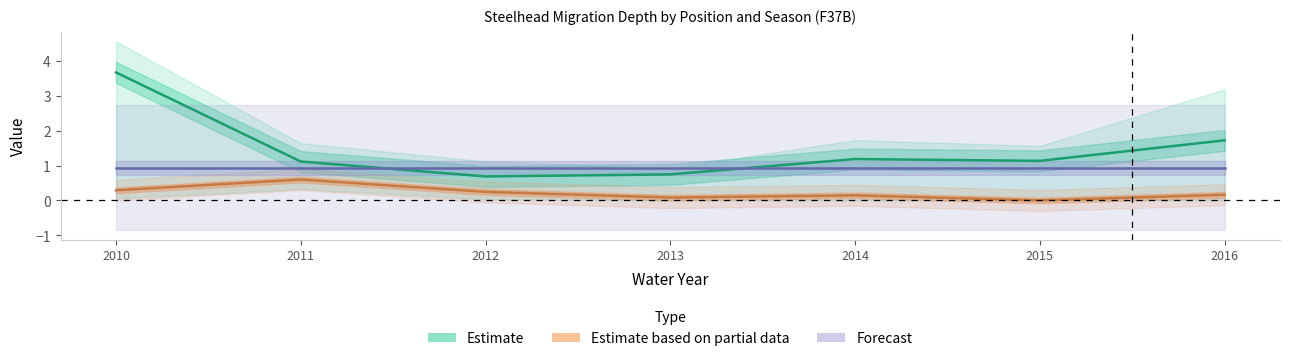

Rank the series by their maximum value, from lowest to highest.

Estimate based on partial data, Forecast, Estimate